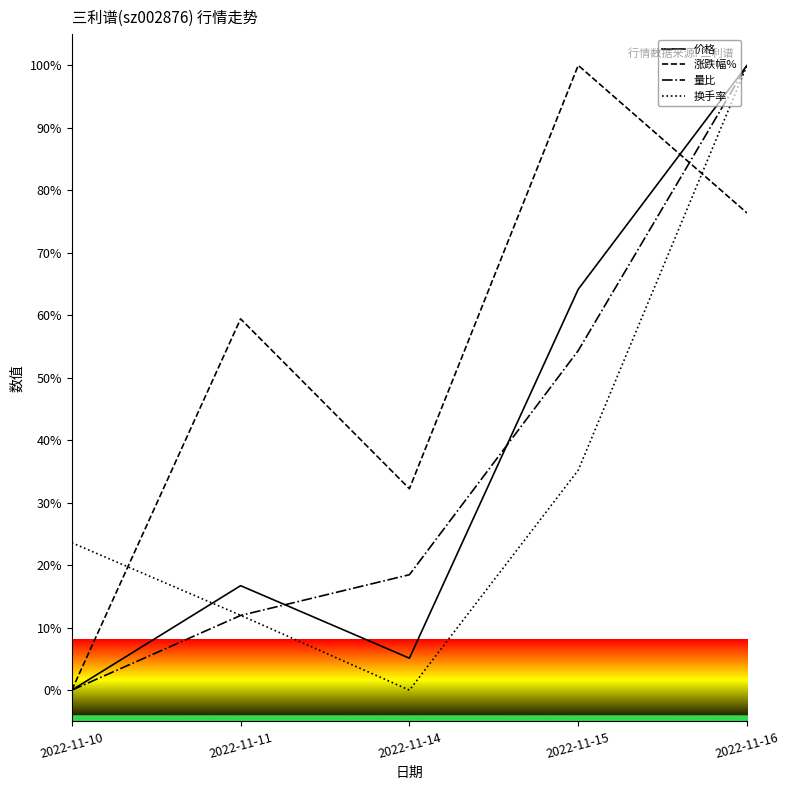

Reading left to right, transcribe all the data shown in this chart.

价格: 0.0	16.7	5.1	64.2	100.0
涨跌幅%: 0.0	59.4	32.2	100.0	76.4
量比: 0.0	12.0	18.5	54.3	100.0
换手率: 23.6	12.0	0.0	35.2	100.0